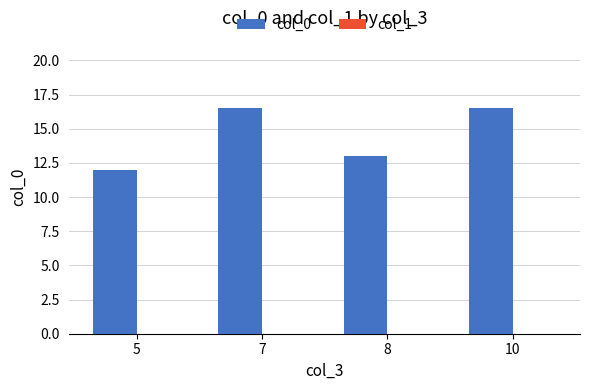

What is the value of the 1st bar from the left?

12.0